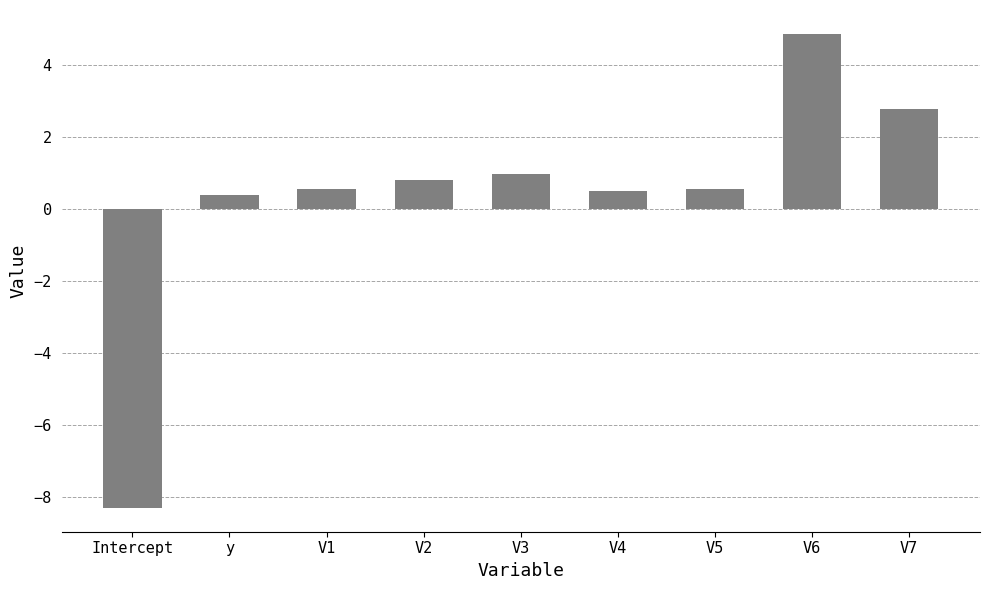

Which category has the highest value across all series?

V6